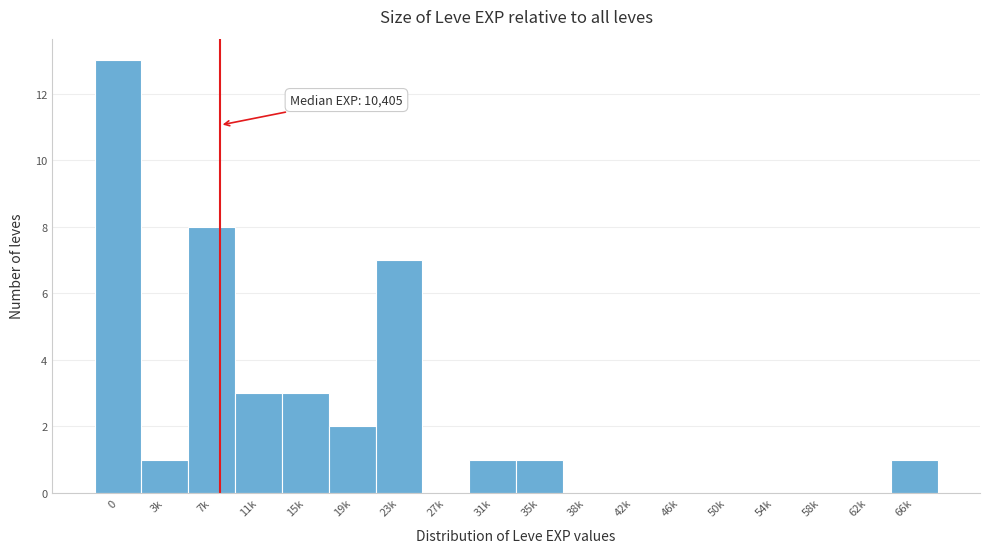

Reading right to left, transcribe all the data shown in this chart.

66k=1	62k=0	58k=0	54k=0	50k=0	46k=0	42k=0	38k=0	35k=1	31k=1	27k=0	23k=7	19k=2	15k=3	11k=3	7k=8	3k=1	0=13